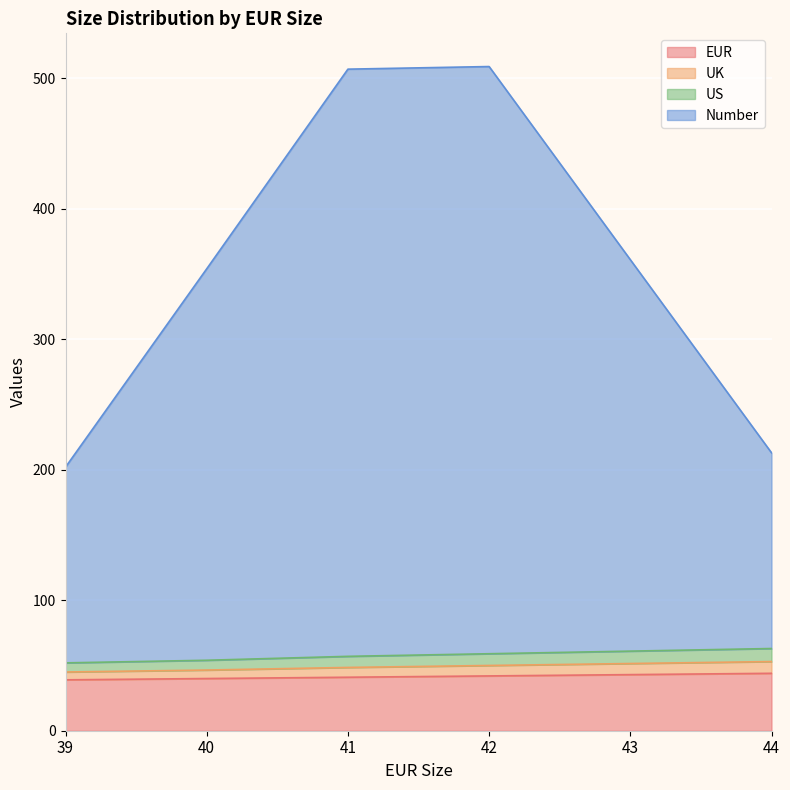

True or false: EUR has more than 1 interior local peaks.

False